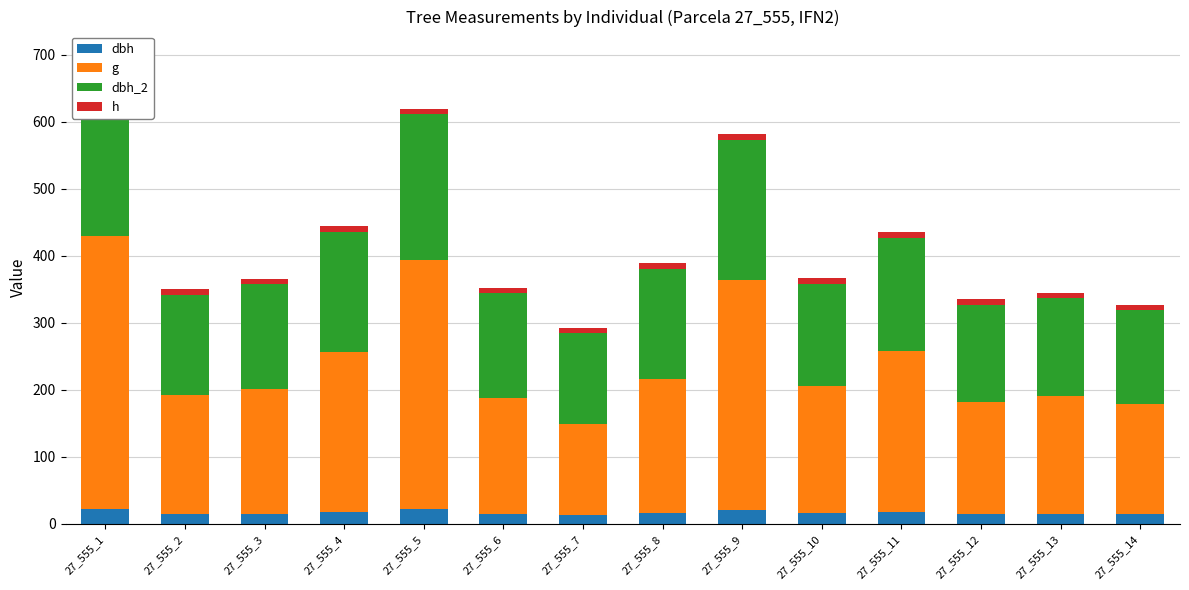

What is the difference between the dbh_2 values at 27_555_11 and 27_555_8?

4.0